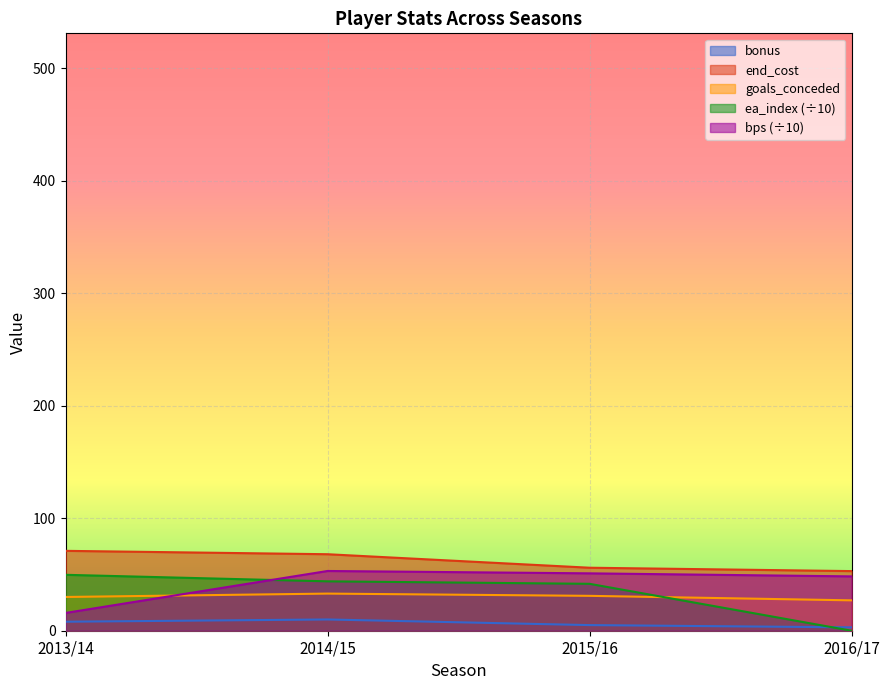

At how many categories does at least one series exceed 24?

4